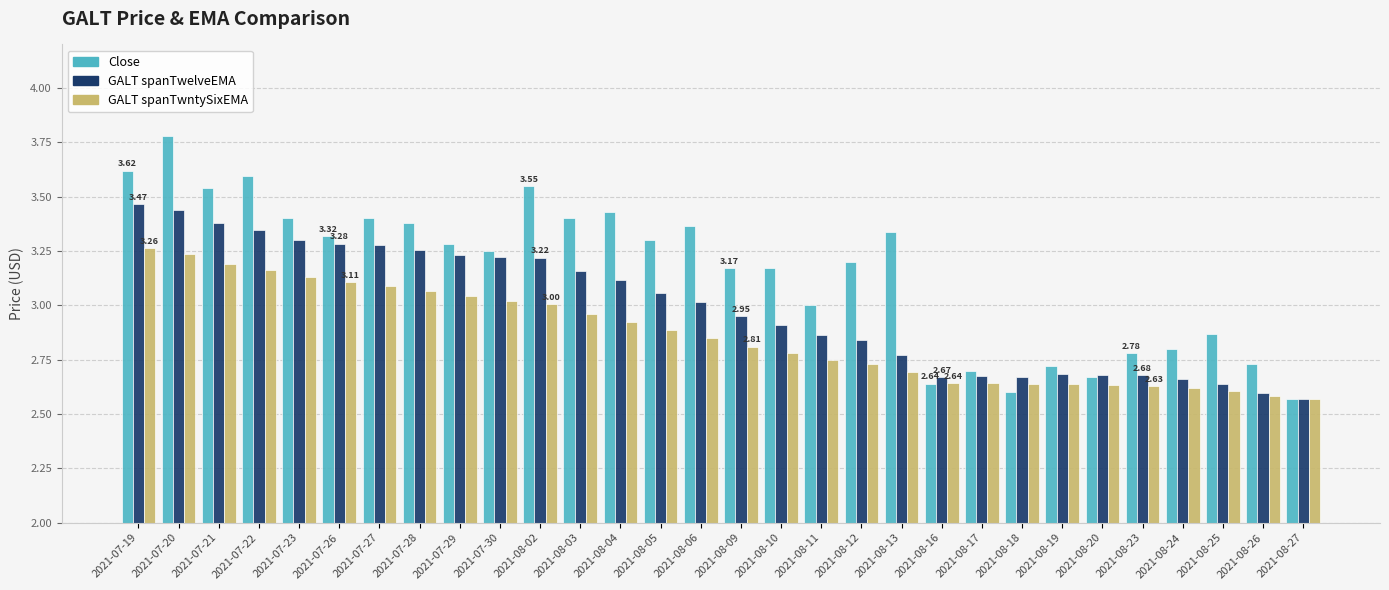

What is the difference between the maximum and minimum values in the GALT spanTwntySixEMA series?

0.7